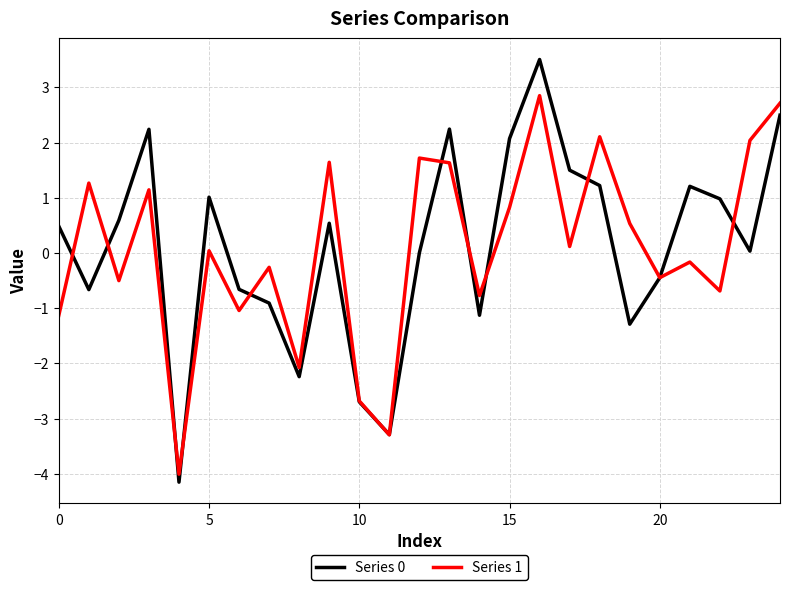

What is the minimum value for Series 1?

-4.0